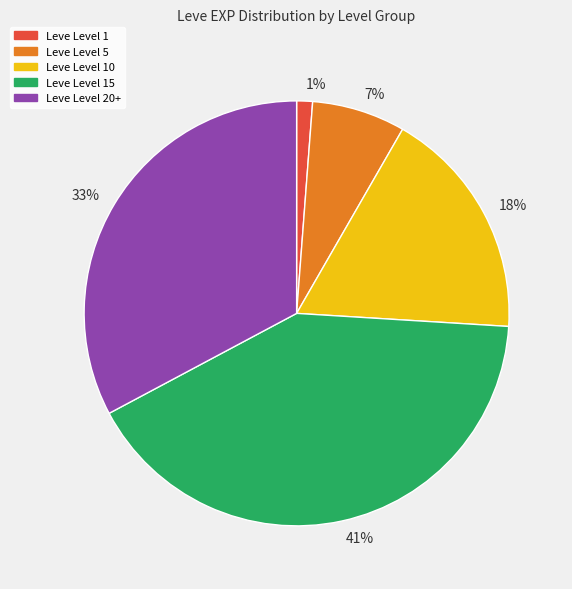

Between 7% and 41%, which is larger?

41%